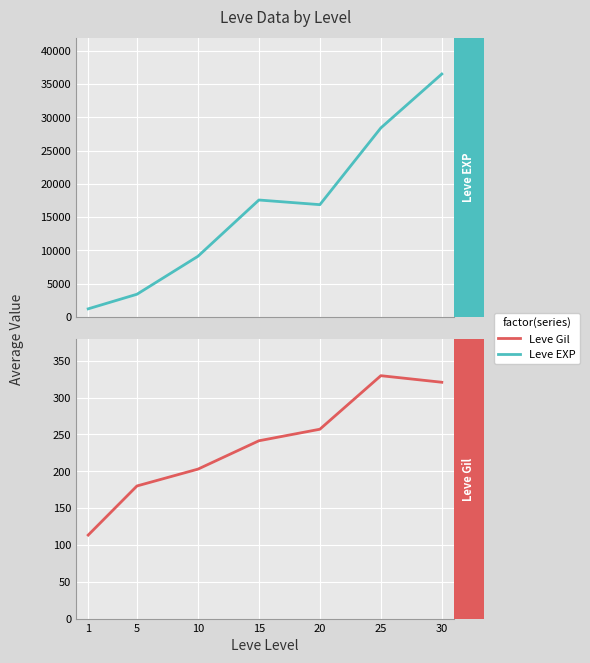

What is the sum of the Leve Gil values at 25 and 5?

509.7